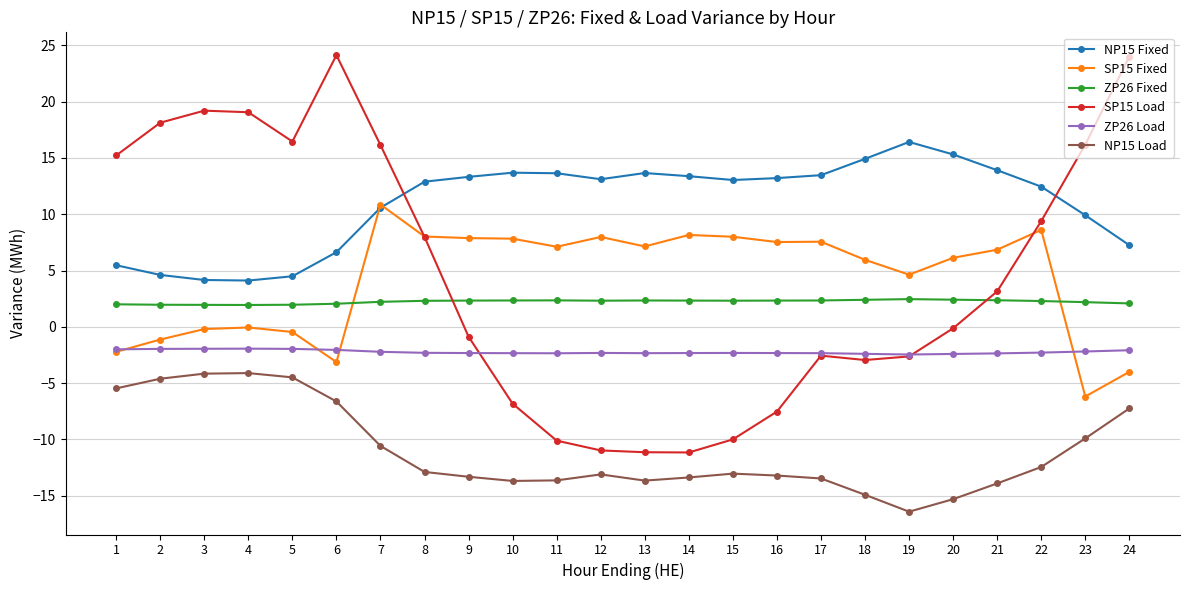

How many data points does each series have?

24